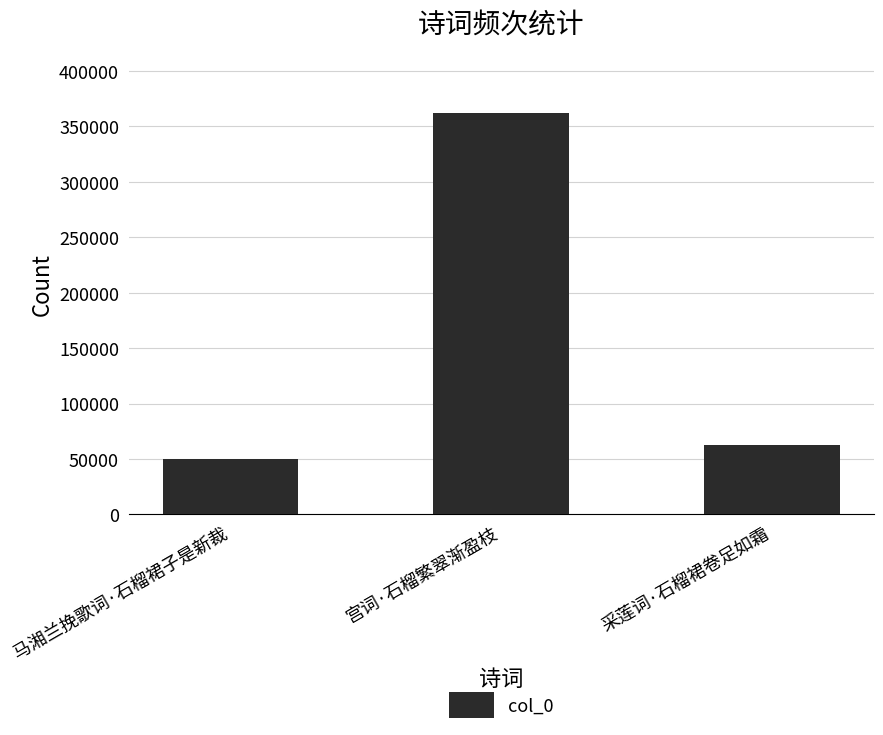

The value at 采莲词·石榴裙卷足如霜 is 99567. True or false?

False